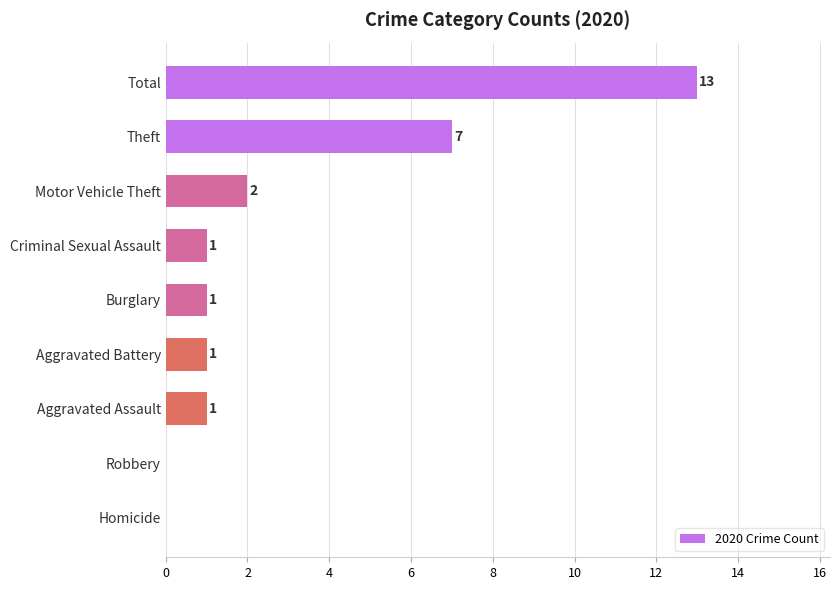

Which label corresponds to the largest value in the chart?

Total